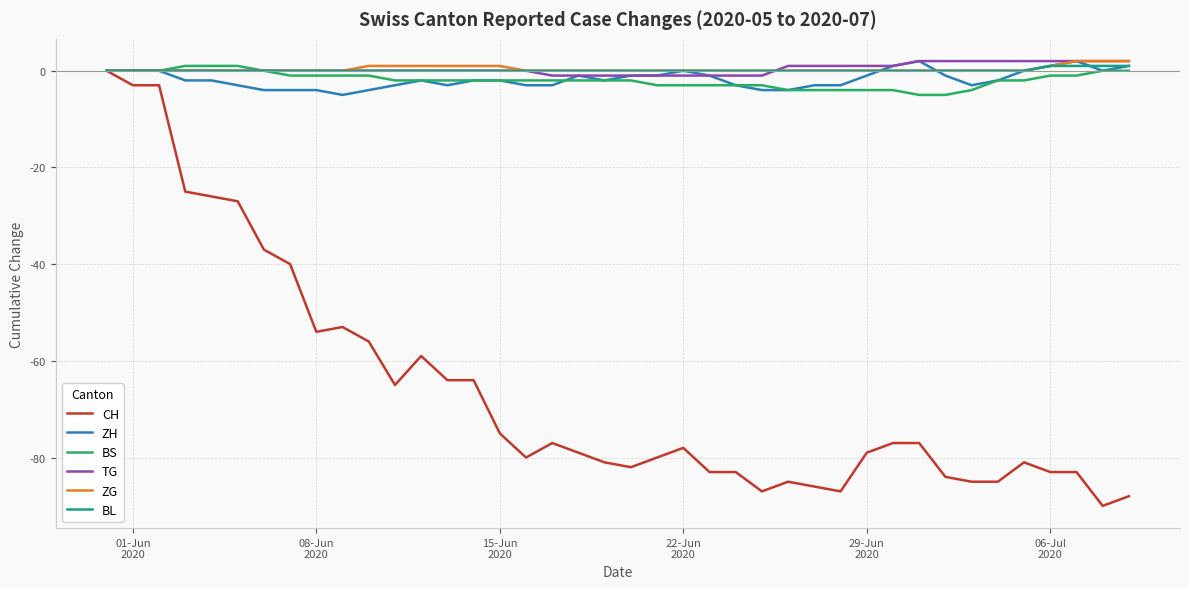

What is the minimum value shown in the chart?

-90